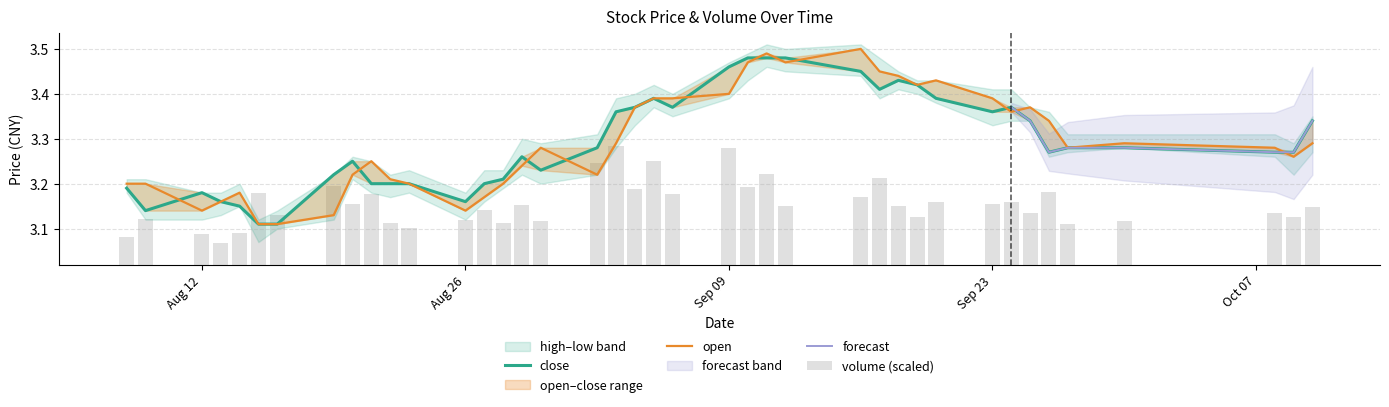

What is the label of the 40th bar from the left?

2019-10-10